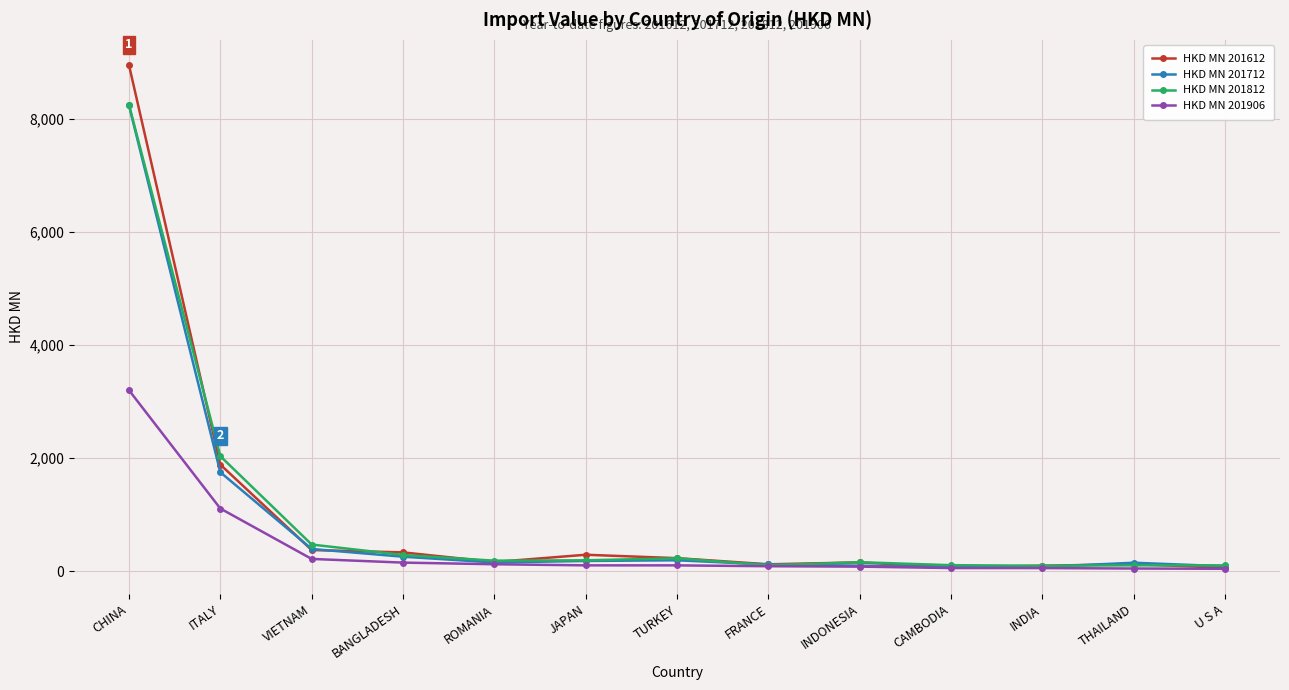

Where does the HKD MN 201612 series first go above 162?

CHINA